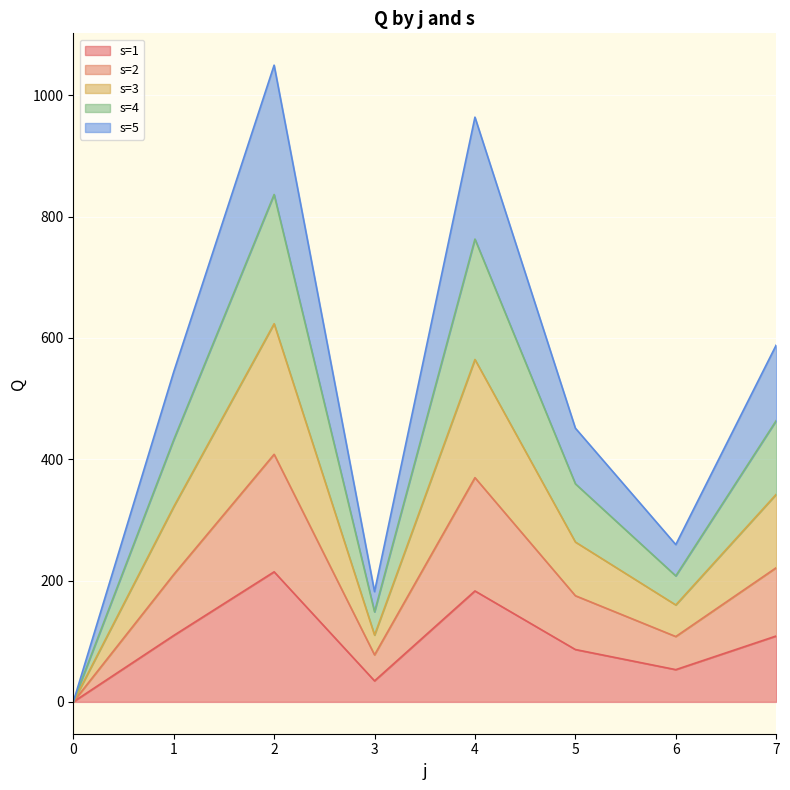

At which category is the sum across all series the highest?

2